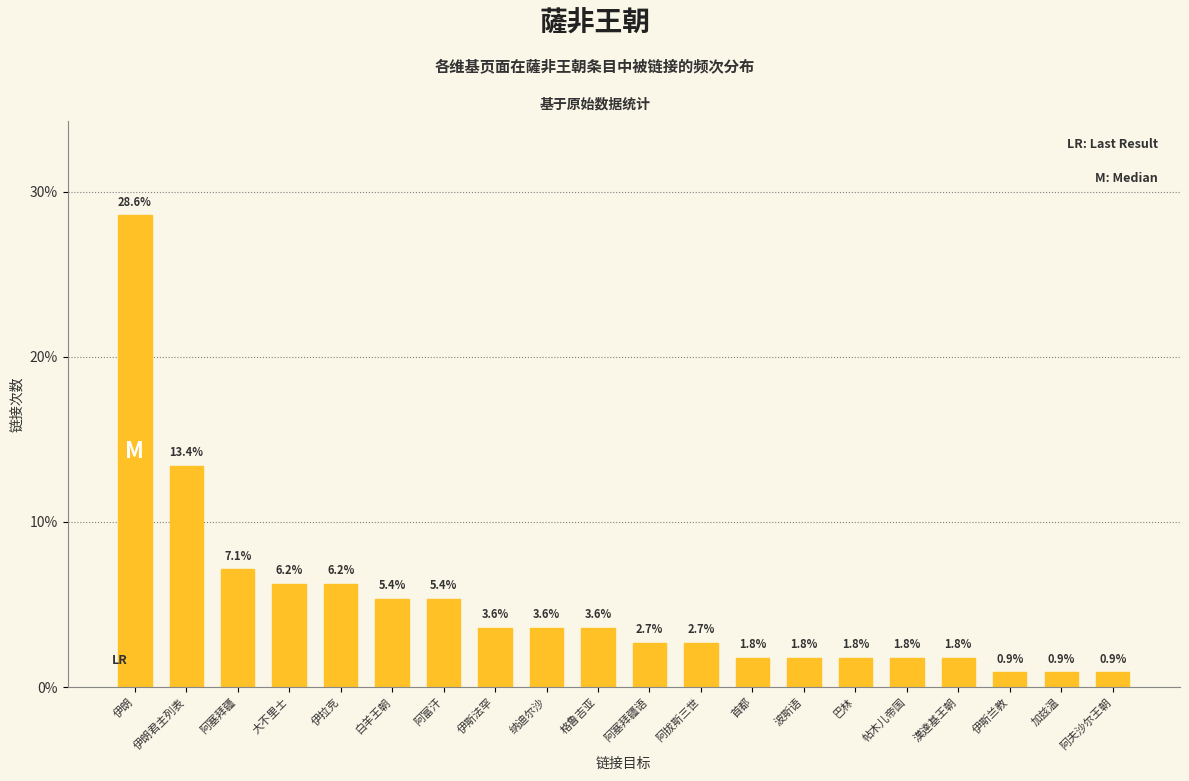

What is the change in value from 伊朗 to 阿拔斯三世?

-25.9